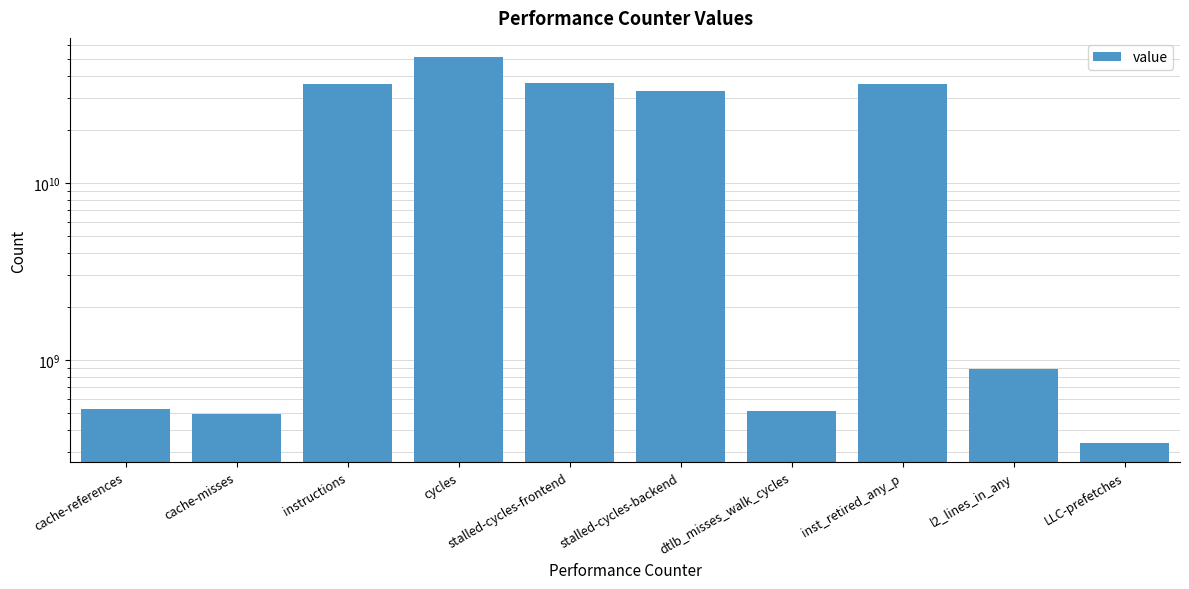

What is the value of the 9th bar from the left?

892305842